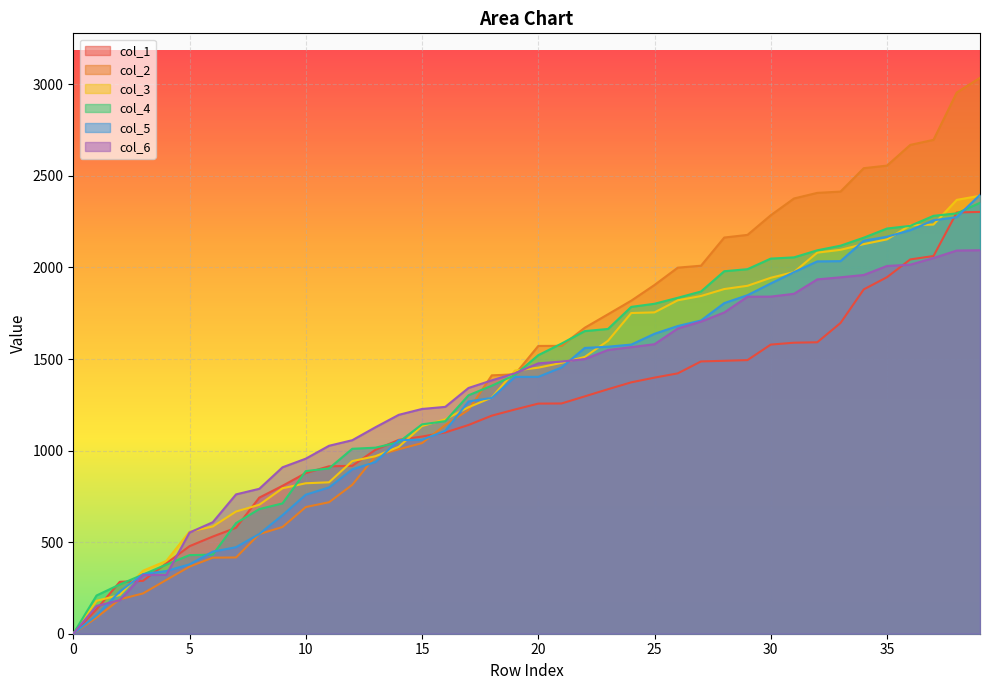

True or false: col_6 and col_3 cross at least once.

True